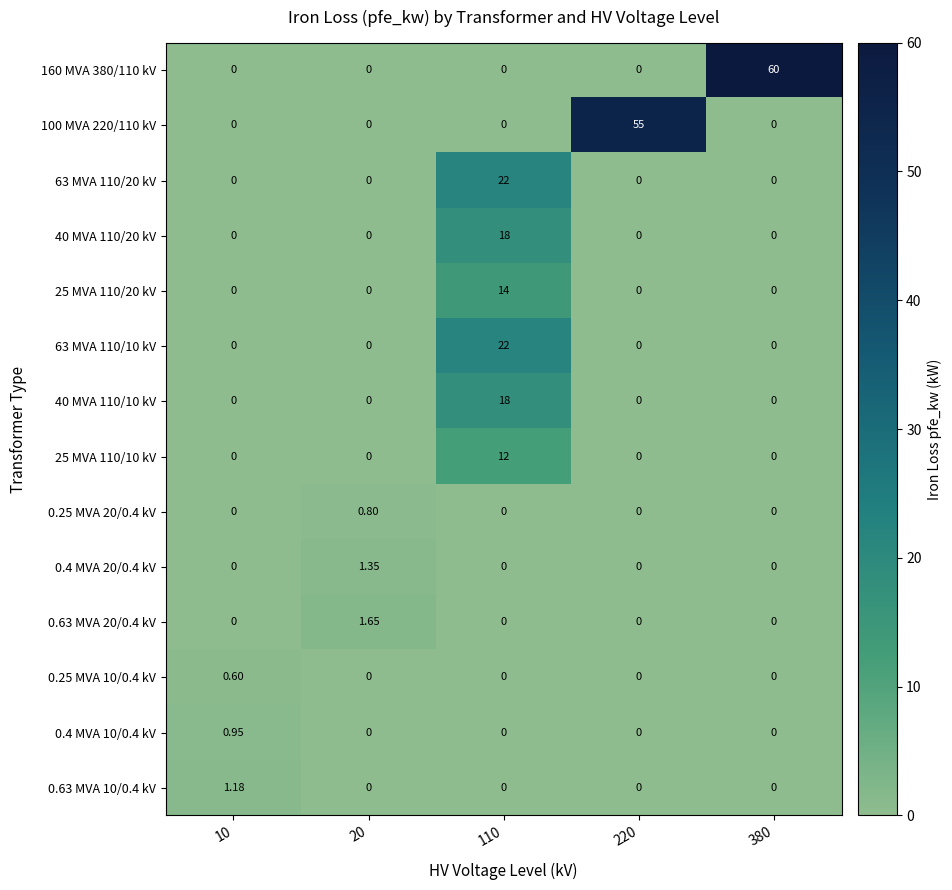

Which series has the widest spread of values?

160 MVA 380/110 kV